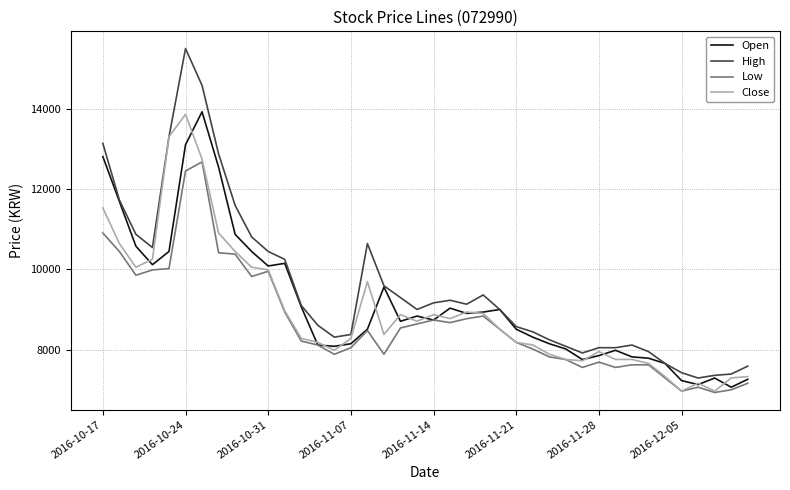

What is the lowest value of the Low series?

6931